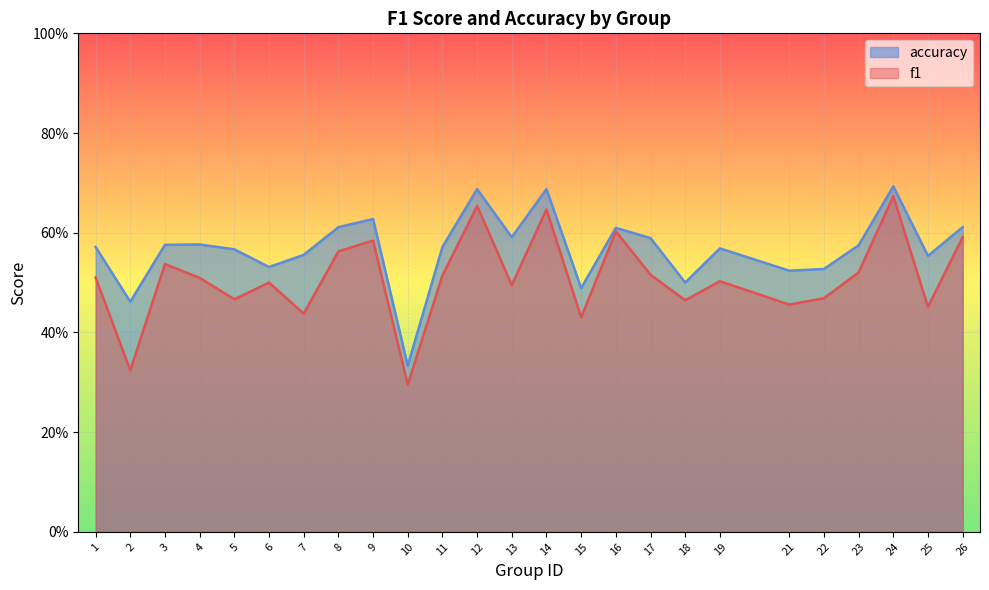

How many data points does each series have?

25